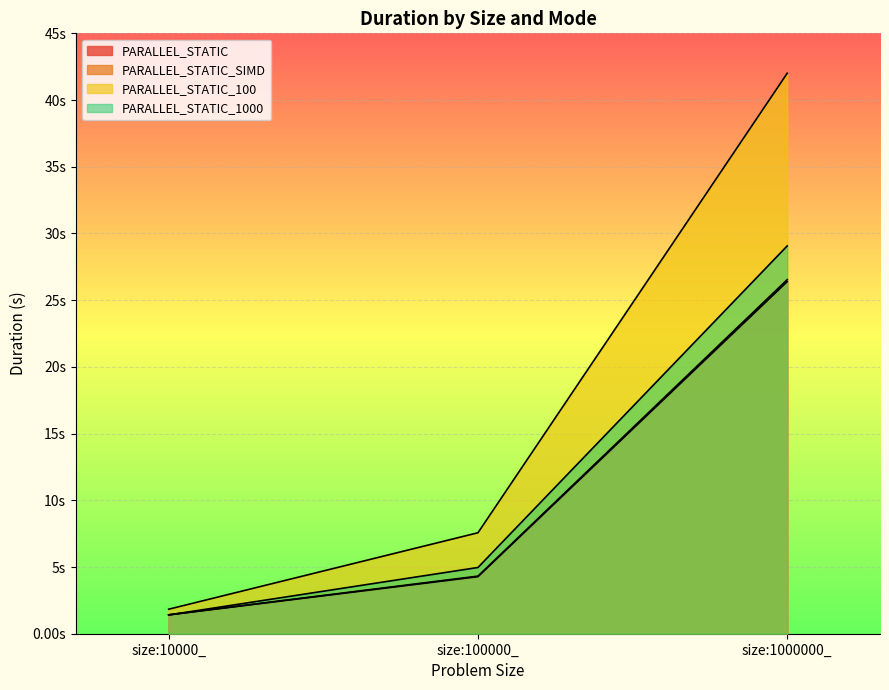

What is the sum of all PARALLEL_STATIC_SIMD values?

32.3